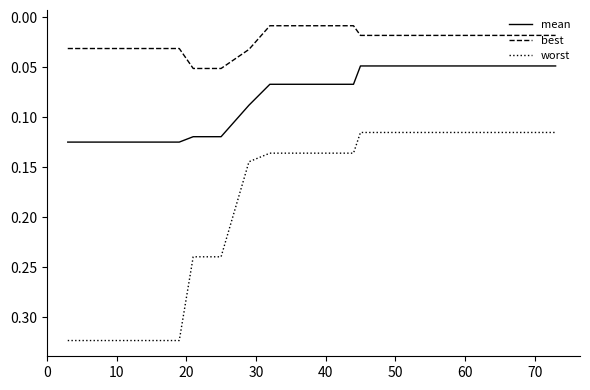

How many series are shown in this chart?

3